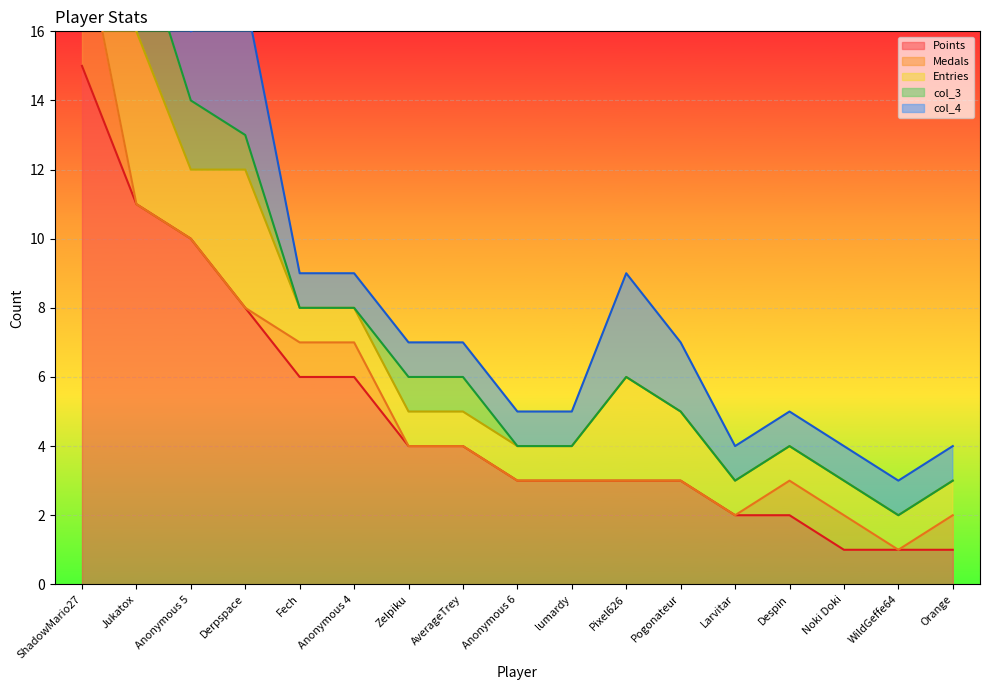

Where is the first local maximum for col_4?

Derpspace